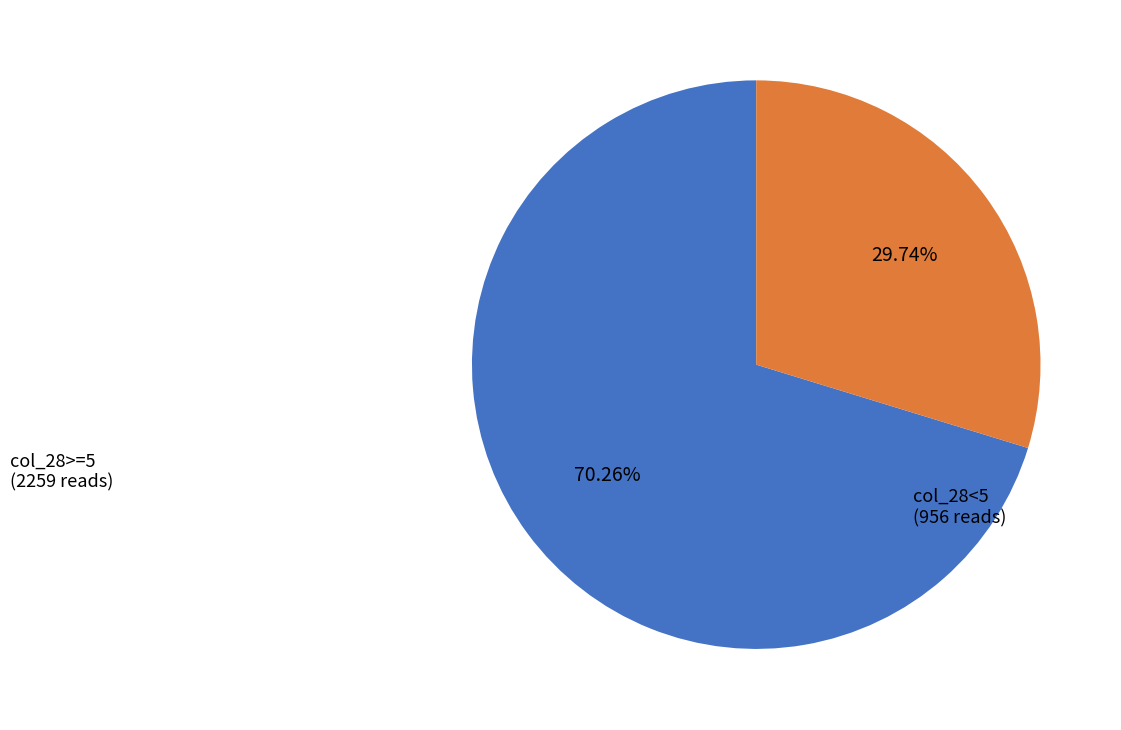

Is there any slice that represents more than half of the pie?

Yes